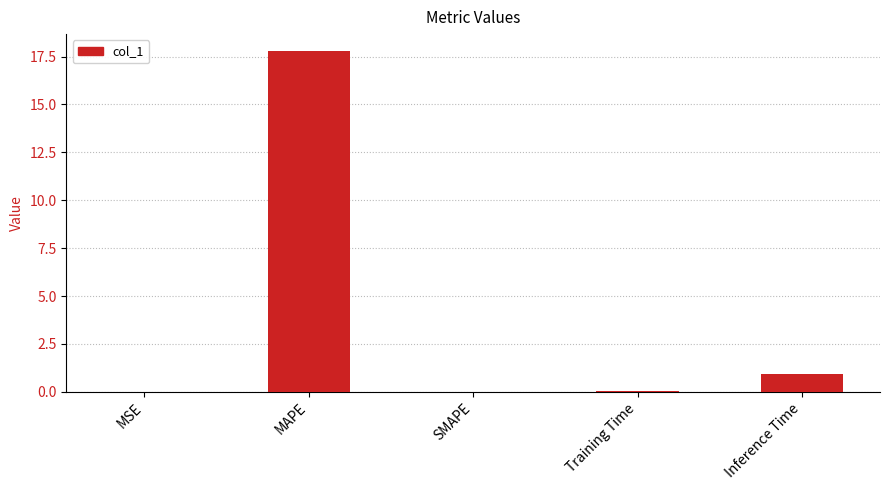

Is it true that the value at MSE is 0.0?

True